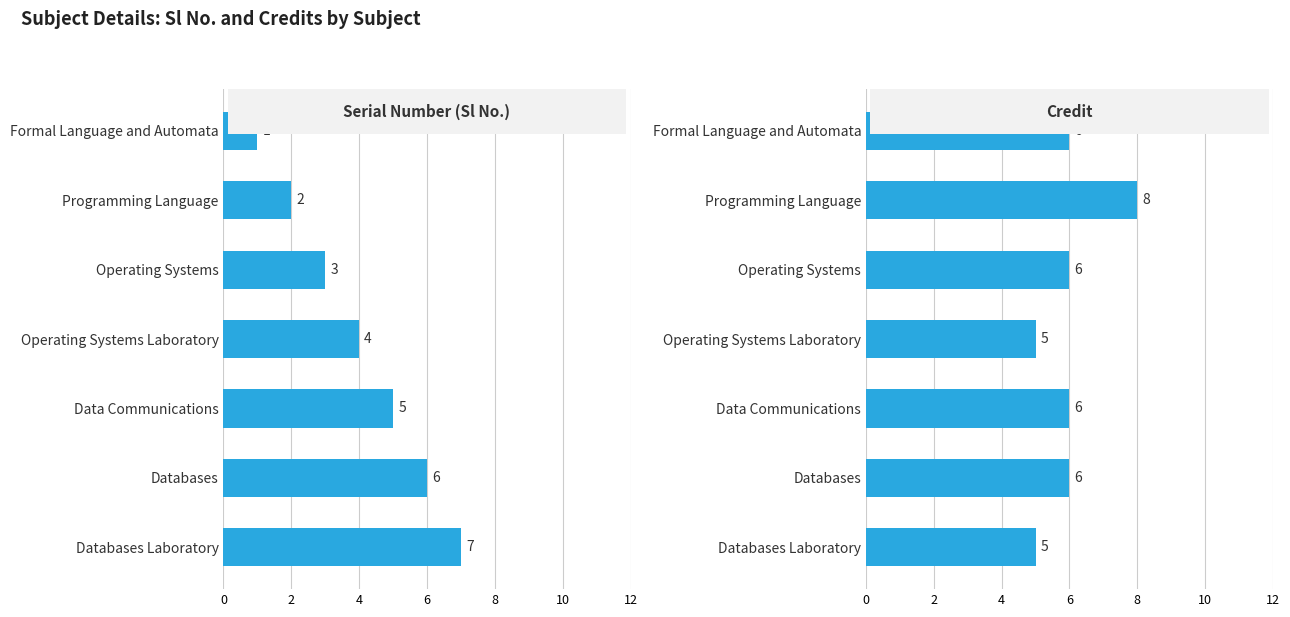

Which series has the largest range (max minus min)?

Sl No.